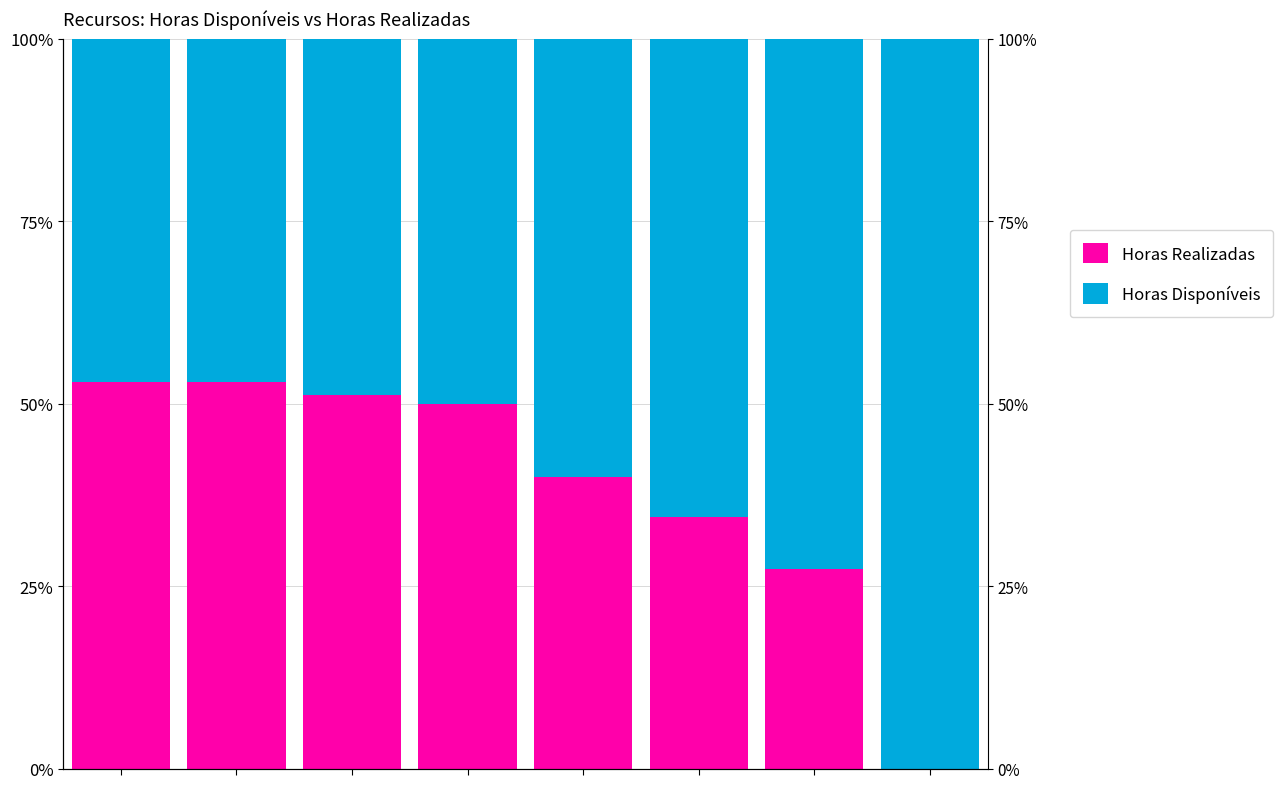

Which category has the lowest value in the Horas Realizadas series?

7